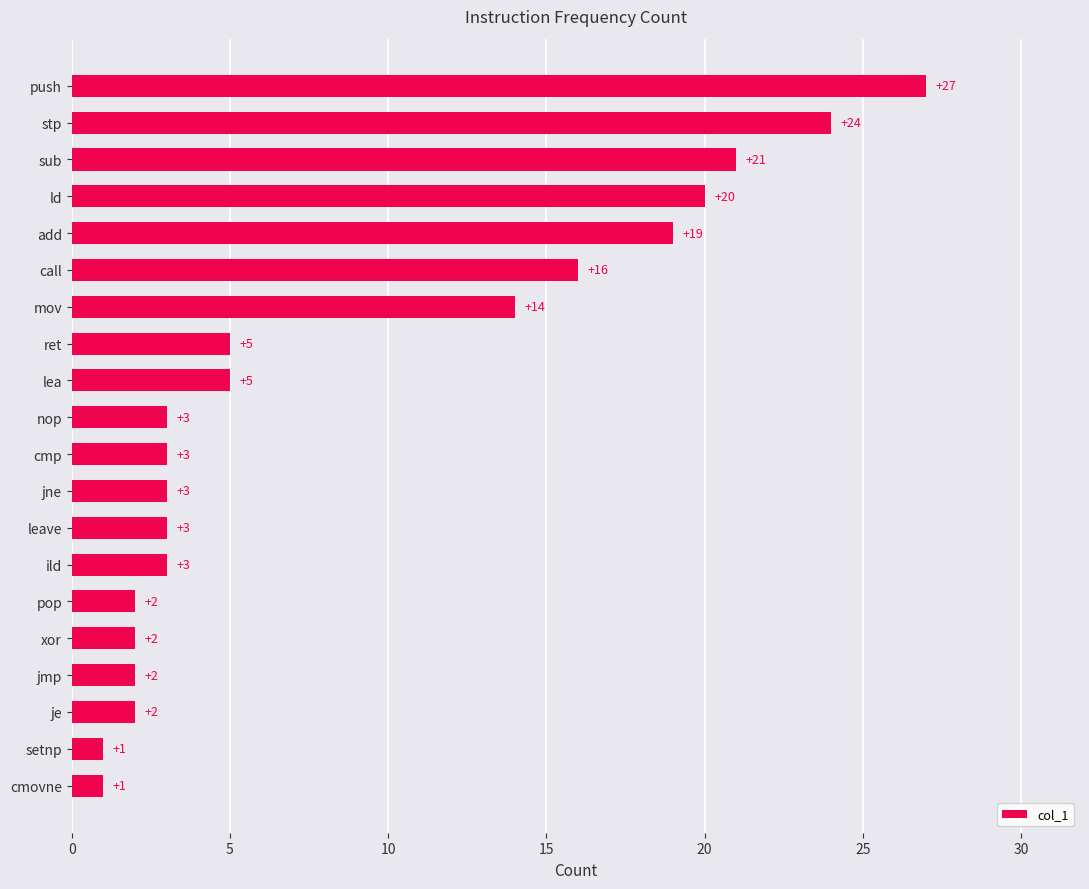

Is it true that the value at je is 3?

False